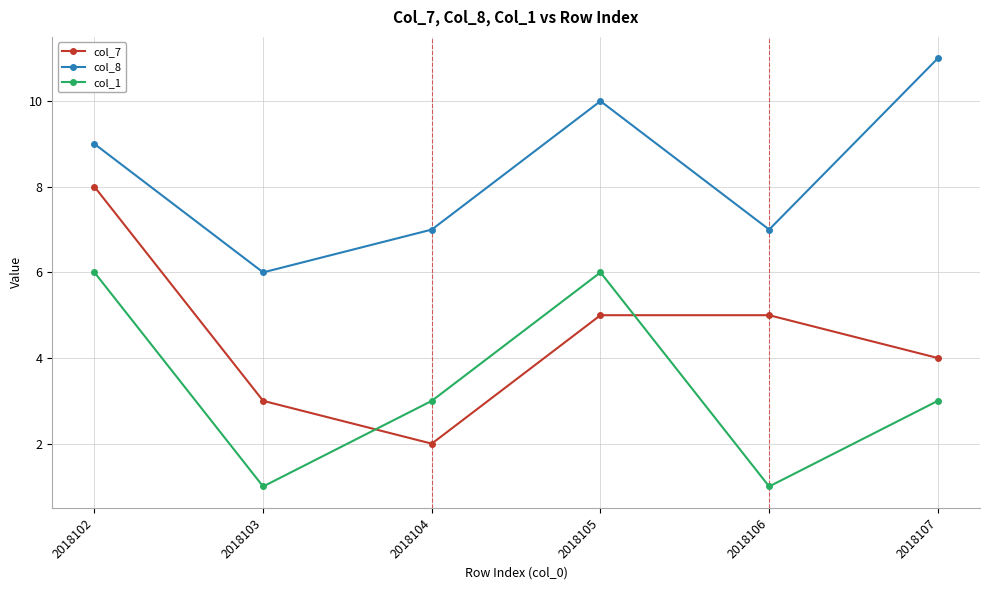

What is the difference between the second highest and minimum values in the col_7 series?

3